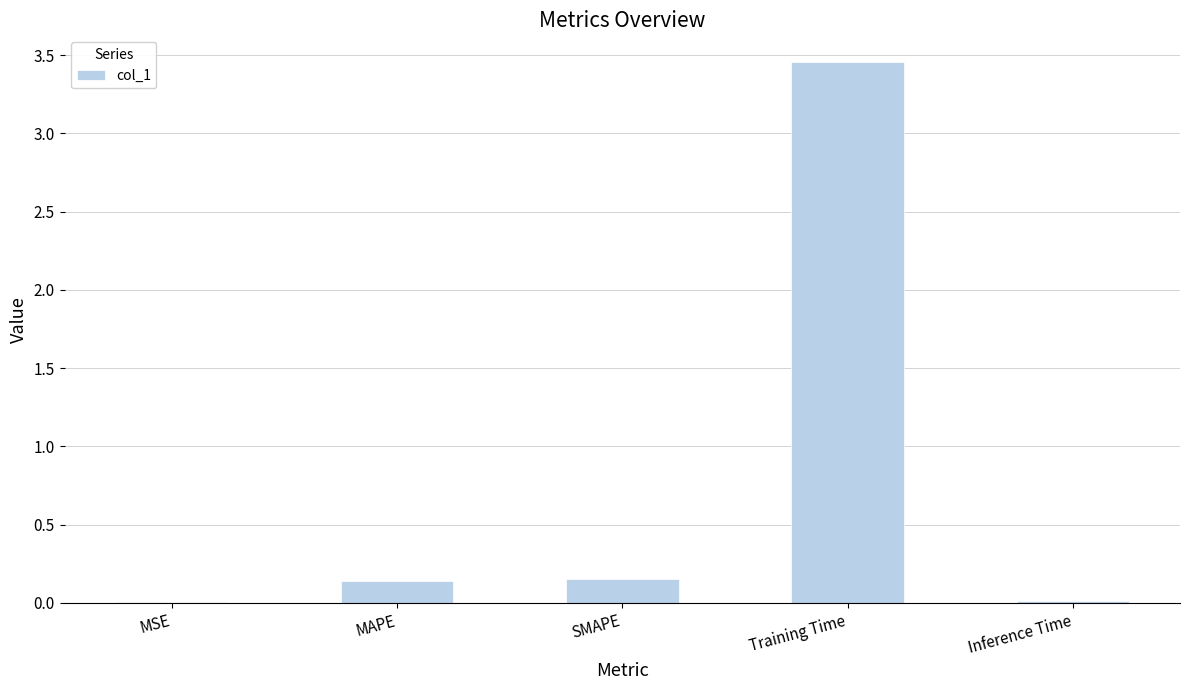

What is the sum of the values at SMAPE and MAPE?

0.3